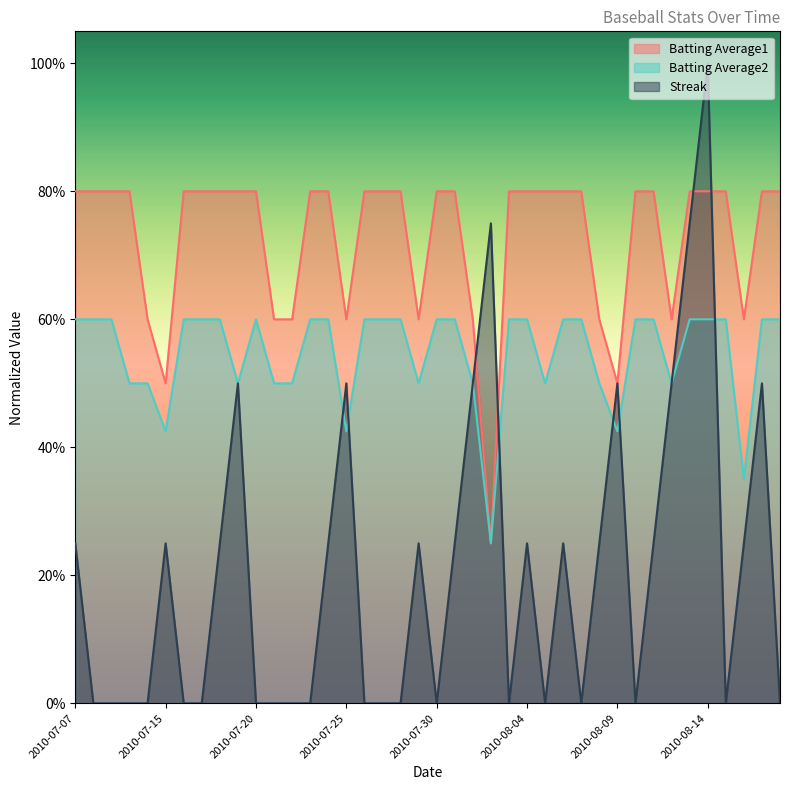

Which category has the lowest value across all series?

2010-07-08